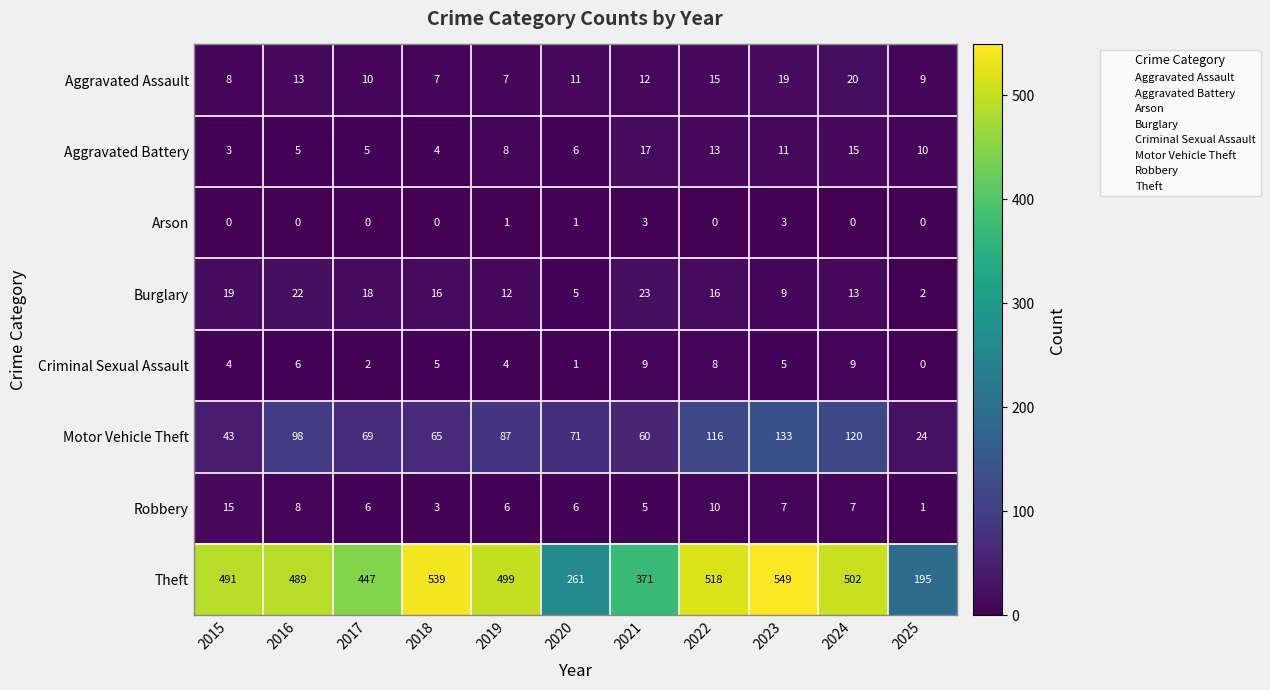

Which category has the highest value across all series?

2023